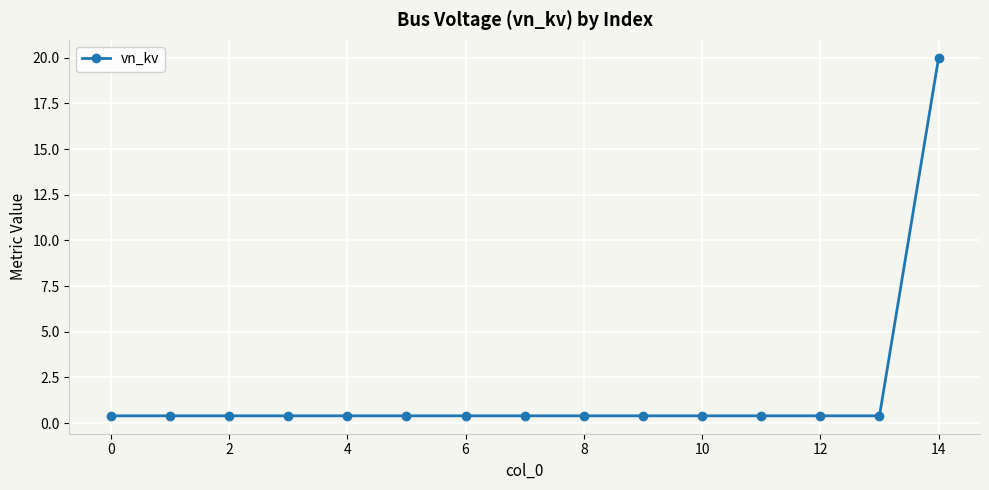

Is this an area chart (filled region under the line)?

No